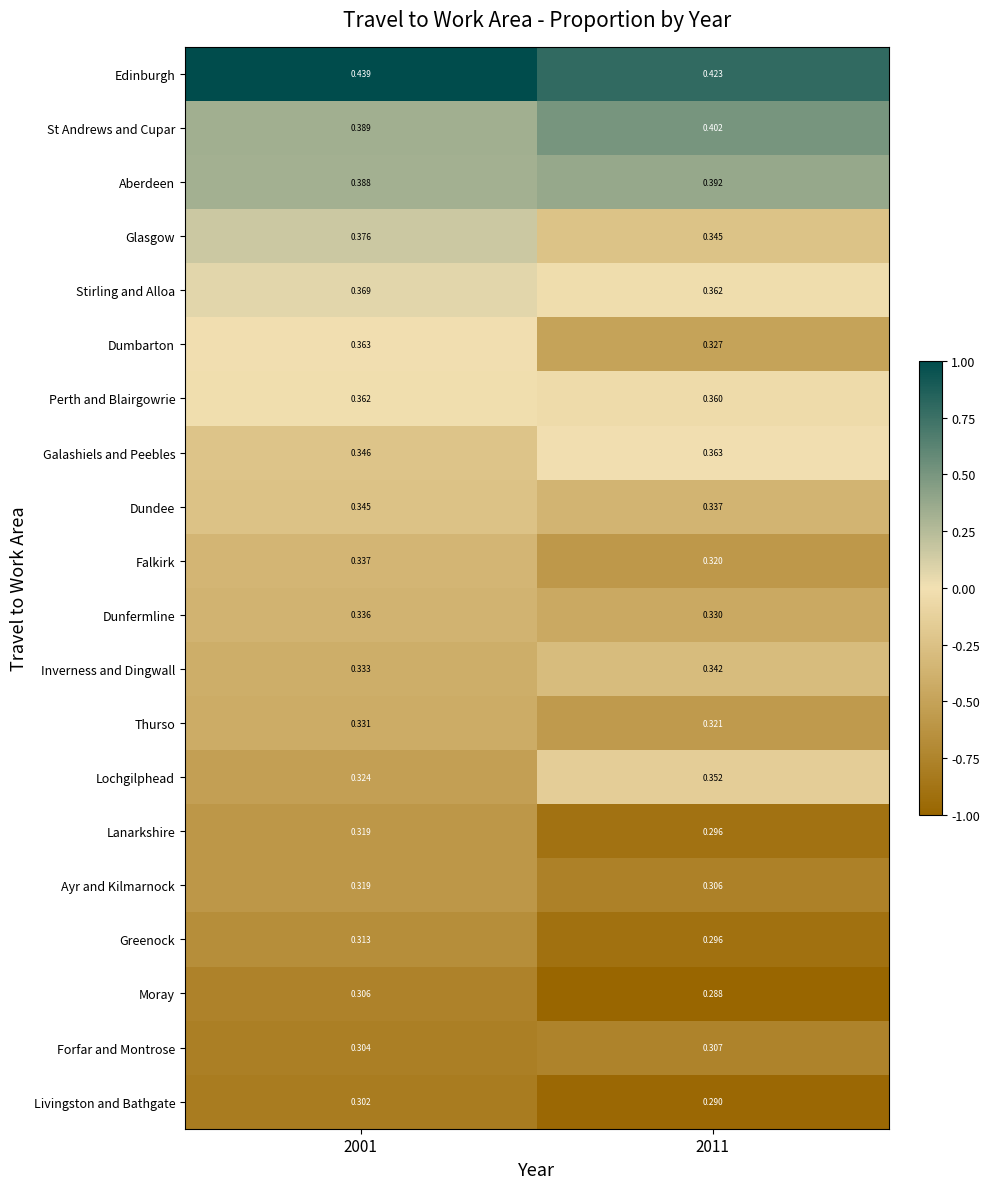

Is the value of Lanarkshire at 2011 greater than the value of St Andrews and Cupar at 2001?

No